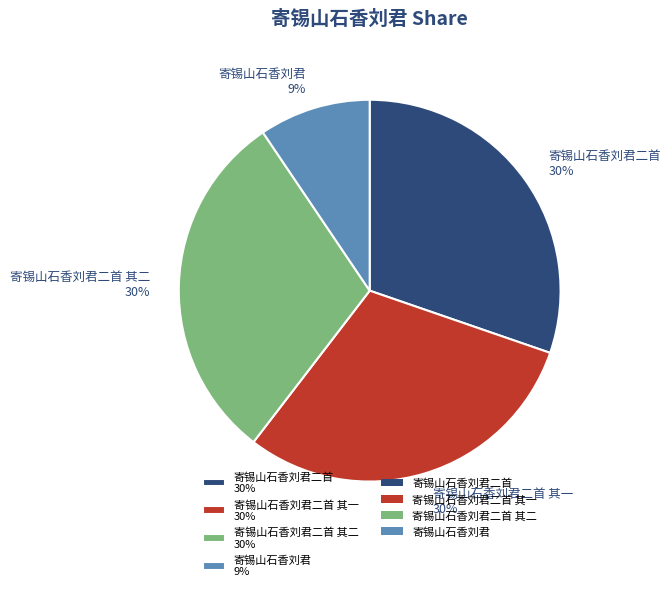

Between 寄锡山石香刘君二首 其二 30% and 寄锡山石香刘君 9%, which is larger?

寄锡山石香刘君二首 其二 30%